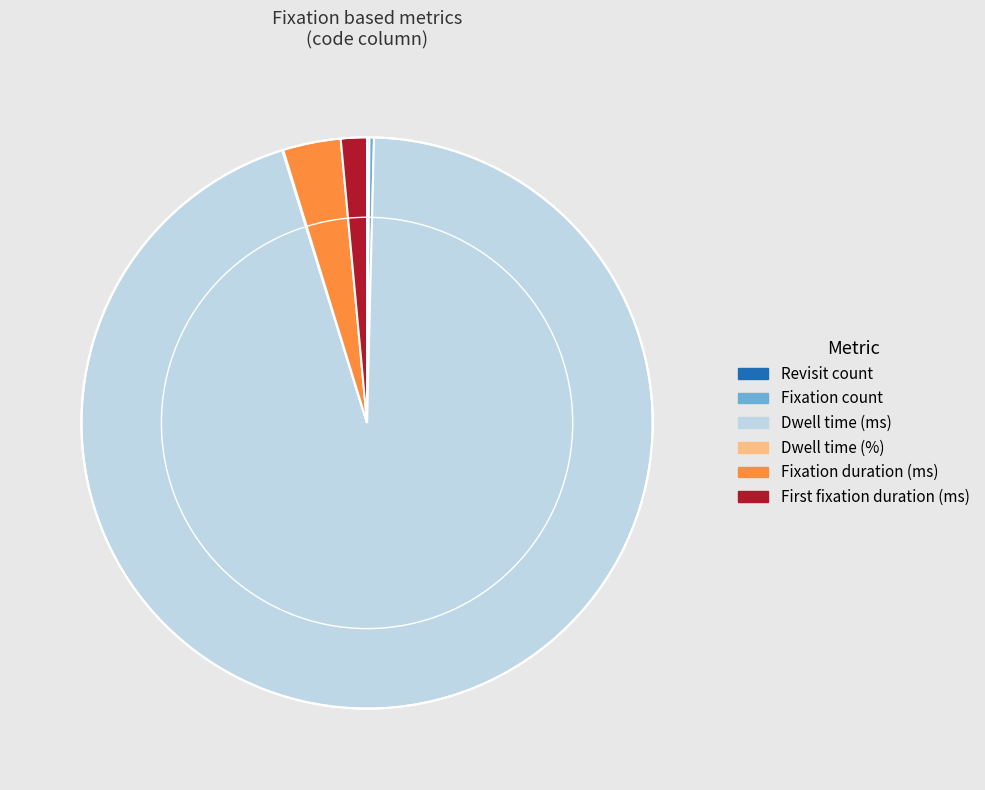

Is there a majority slice in this chart?

Yes